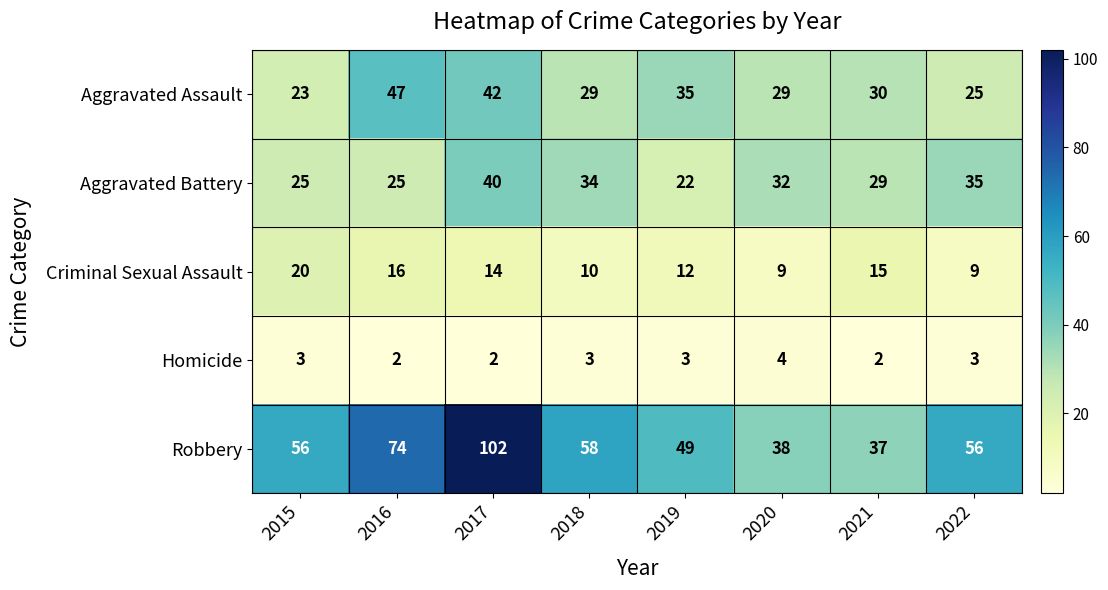

What is the difference between the highest and lowest values at 2017?

100